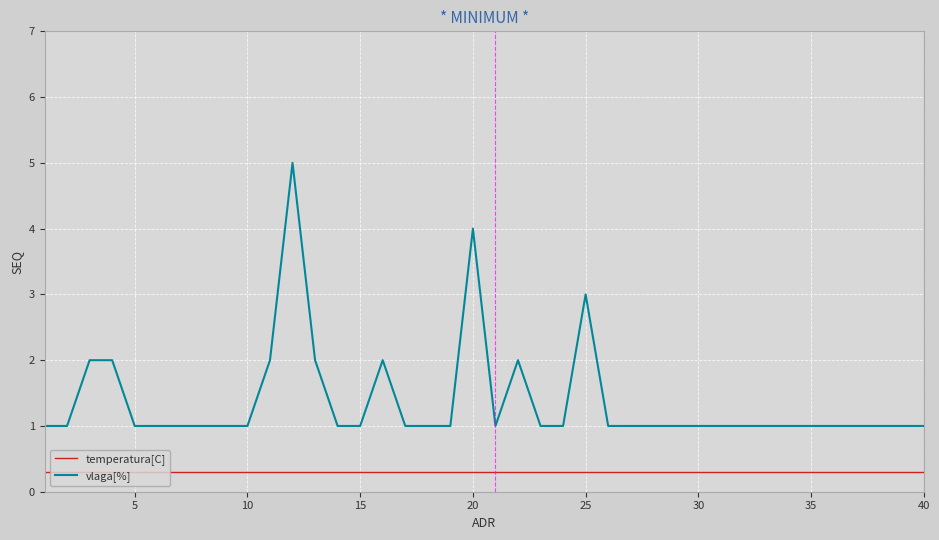

What is the difference between the maximum and minimum values in the vlaga[%] series?

4.0